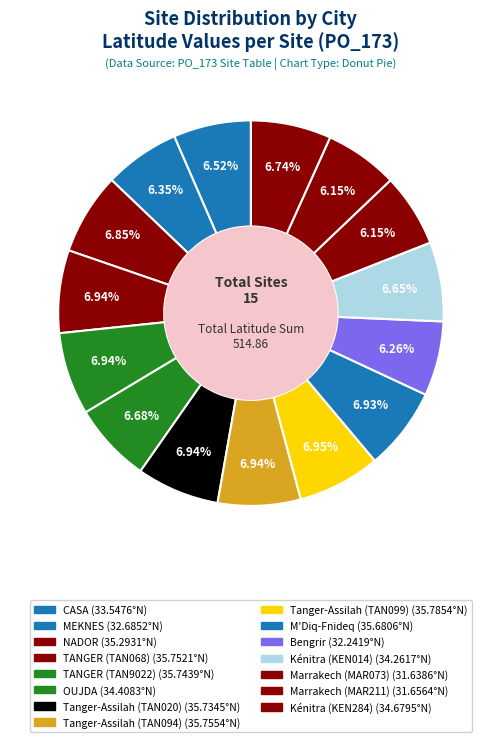

Rank the categories by value from lowest to highest.

Marrakech (MAR073), Marrakech (MAR211), Bengrir, MEKNES, CASA, Kénitra (KEN014), OUJDA, Kénitra (KEN284), NADOR, M'Diq-Fnideq, Tanger-Assilah (TAN020), TANGER (TAN9022), TANGER (TAN068), Tanger-Assilah (TAN094), Tanger-Assilah (TAN099)